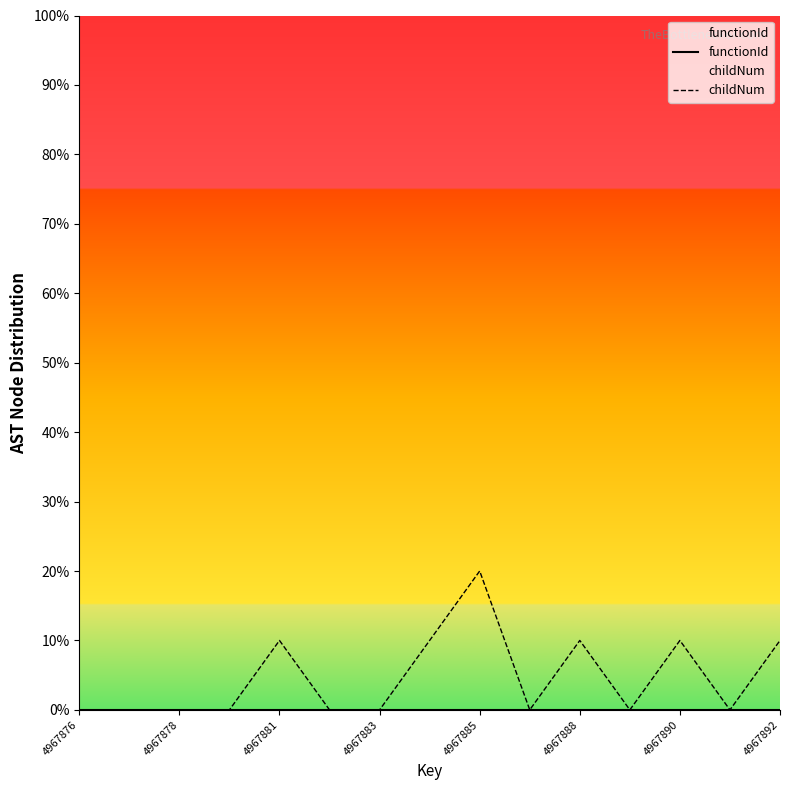

True or false: childNum and functionId cross at least once.

False